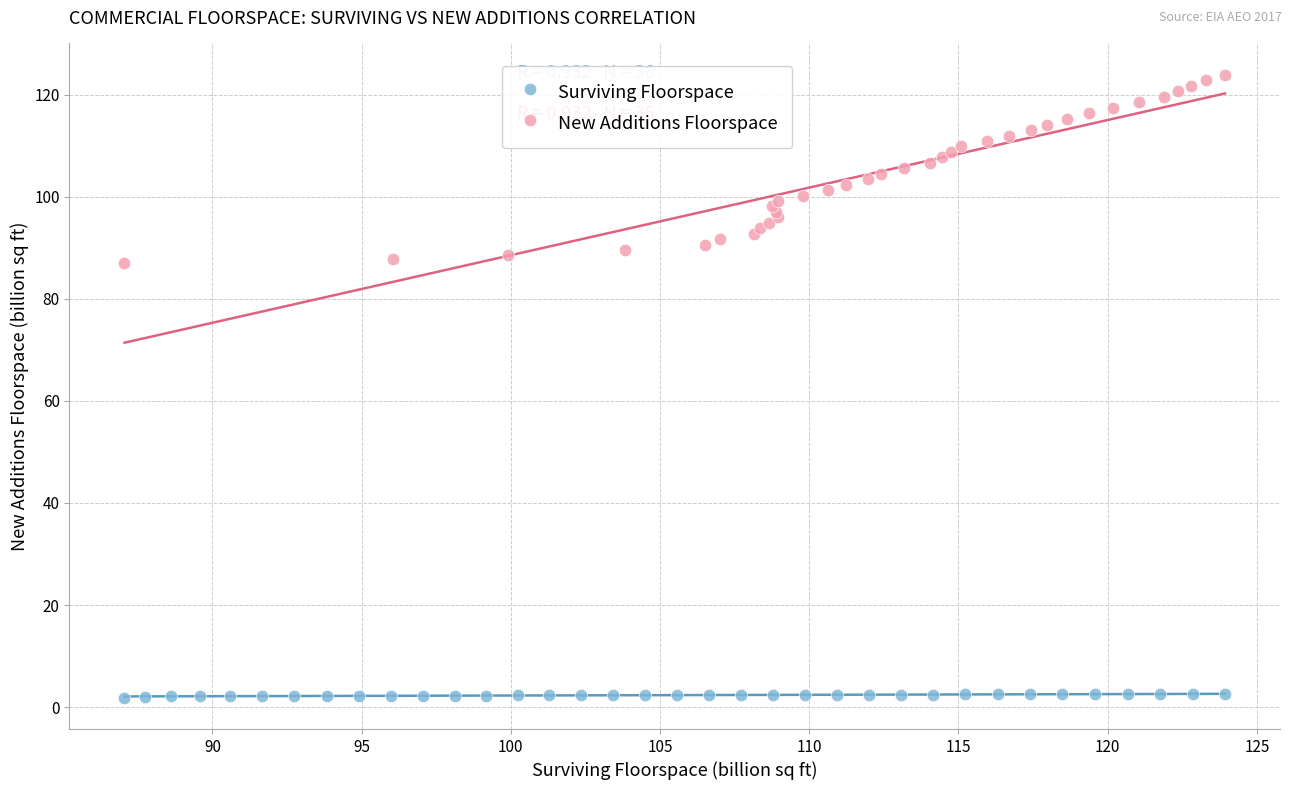

Which series has the largest Y range (max minus min)?

New Additions Floorspace